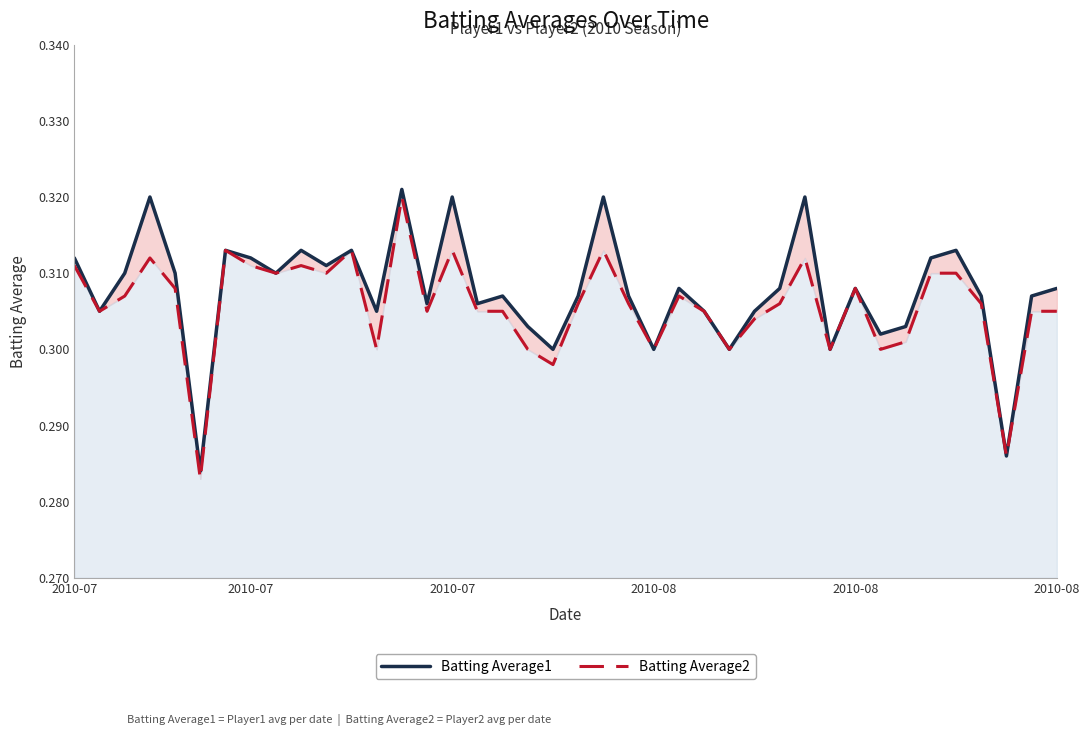

Does the chart display data point markers on the line(s)?

No